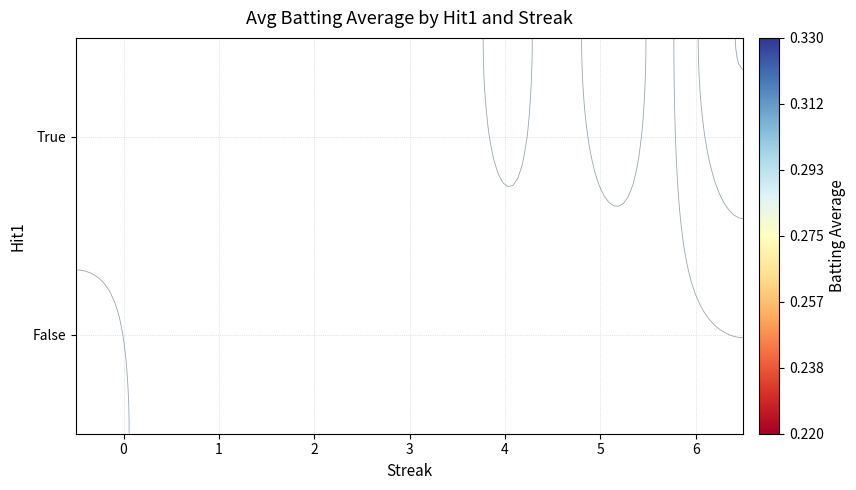

List the series in order of their peak value, lowest first.

True, False